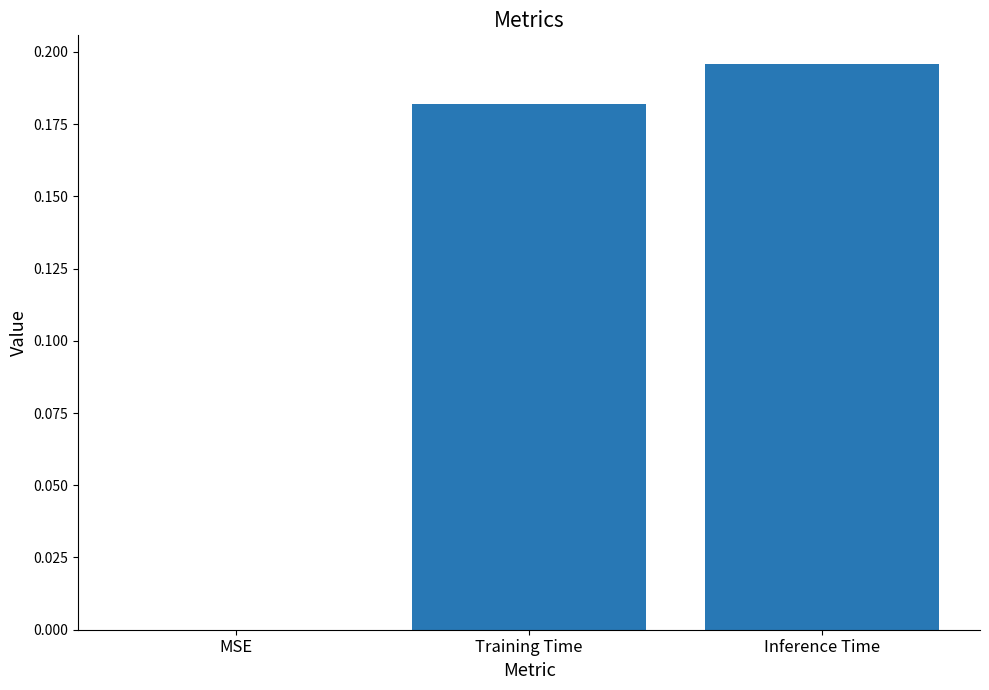

Are the bars horizontal?

No